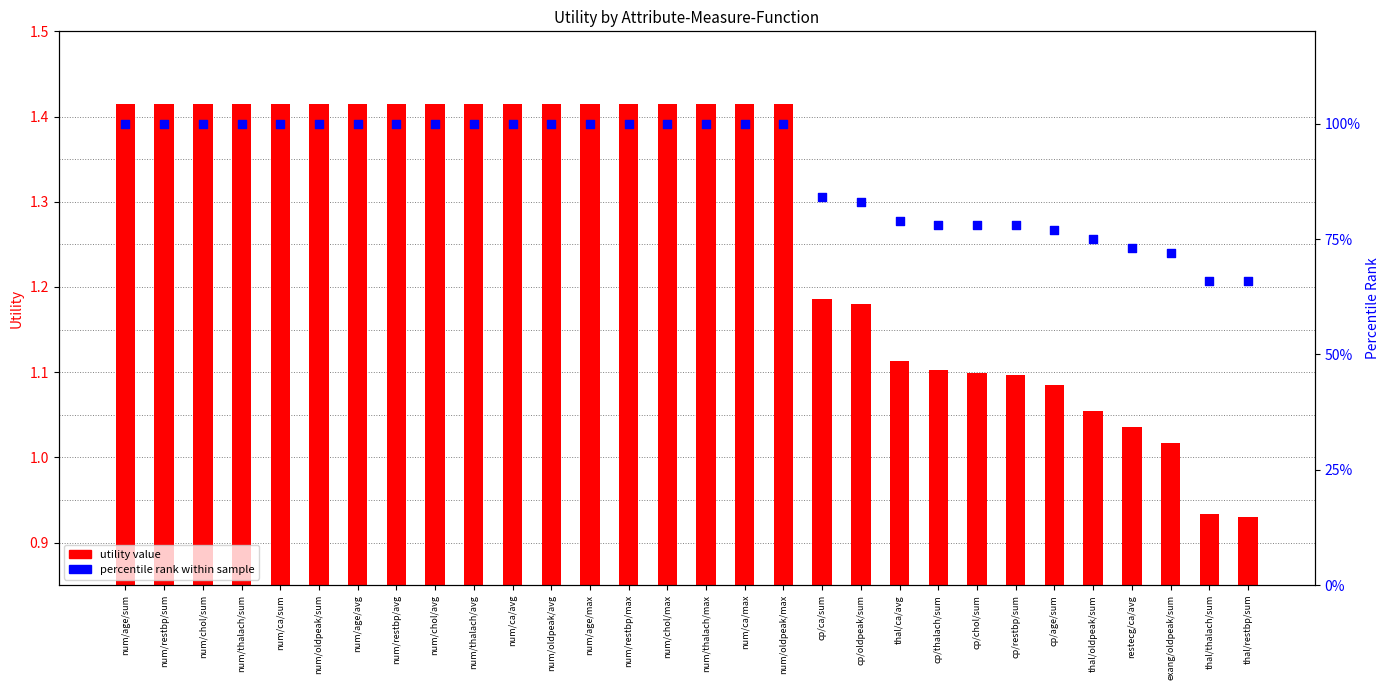

Which series reaches the minimum Y coordinate?

utility value